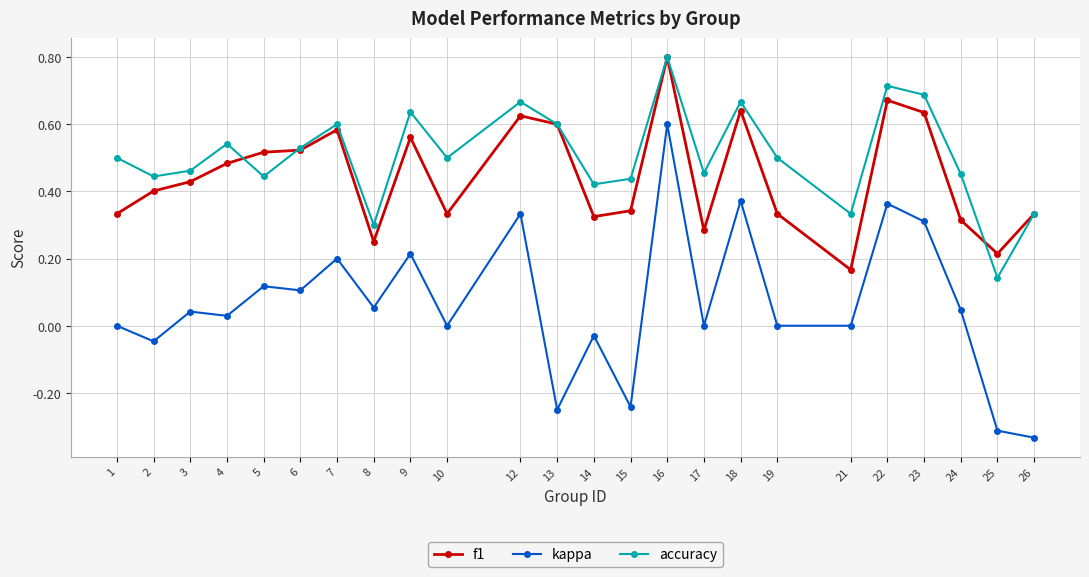

Which series has the largest range (max minus min)?

kappa